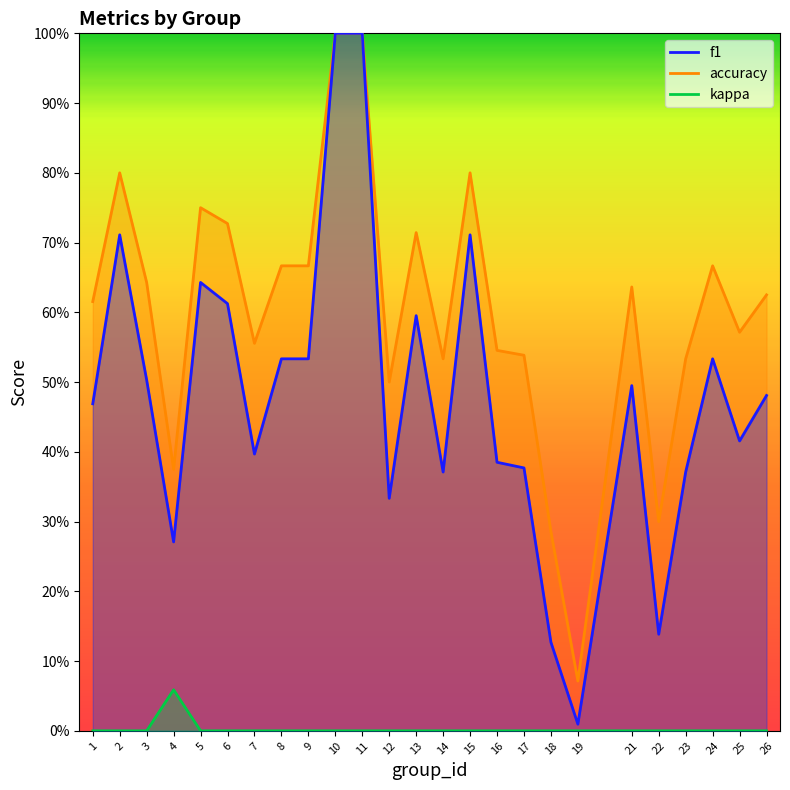

True or false: f1 has a value of 0.5 at 21.

True